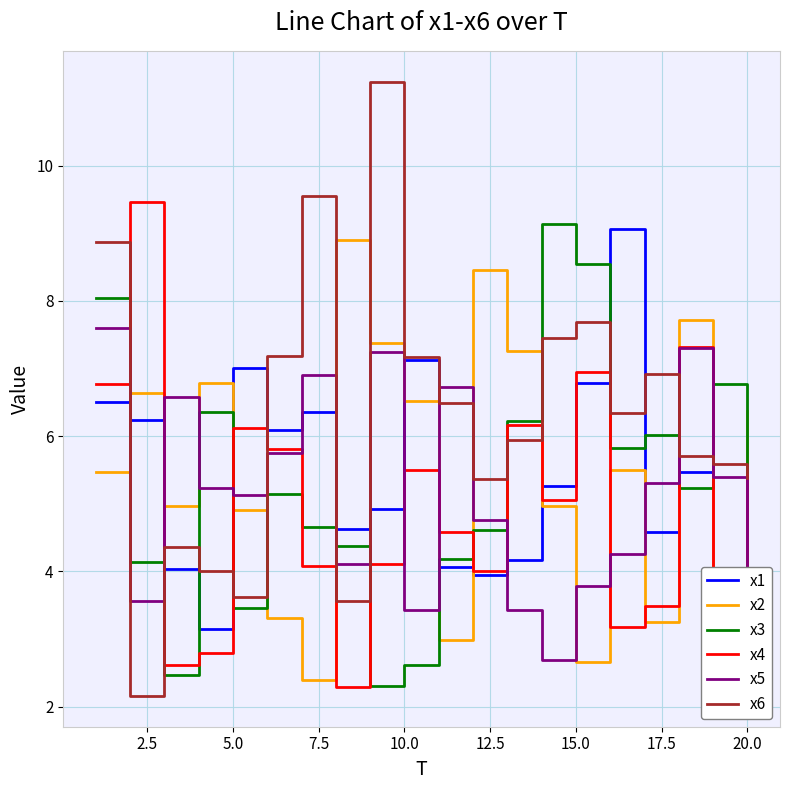

Reading left to right, list all the values displayed in this chart.

x1: 6.5	6.2	4.0	3.2	7.0	6.1	6.4	4.6	4.9	7.1	4.1	3.9	4.2	5.3	6.8	9.1	4.6	5.5	2.2	3.3
x2: 5.5	6.6	5.0	6.8	4.9	3.3	2.4	8.9	7.4	6.5	3.0	8.5	7.3	5.0	2.7	5.5	3.2	7.7	3.2	6.4
x3: 8.0	4.1	2.5	6.4	3.5	5.1	4.7	4.4	2.3	2.6	4.2	4.6	6.2	9.1	8.5	5.8	6.0	5.2	6.8	3.0
x4: 6.8	9.5	2.6	2.8	6.1	5.8	4.1	2.3	4.1	5.5	4.6	4.0	6.2	5.1	7.0	3.2	3.5	7.3	3.3	5.4
x5: 7.6	3.6	6.6	5.2	5.1	5.8	6.9	4.1	7.2	3.4	6.7	4.8	3.4	2.7	3.8	4.3	5.3	7.3	5.4	3.5
x6: 8.9	2.2	4.4	4.0	3.6	7.2	9.5	3.6	11.2	7.2	6.5	5.4	5.9	7.5	7.7	6.3	6.9	5.7	5.6	5.4